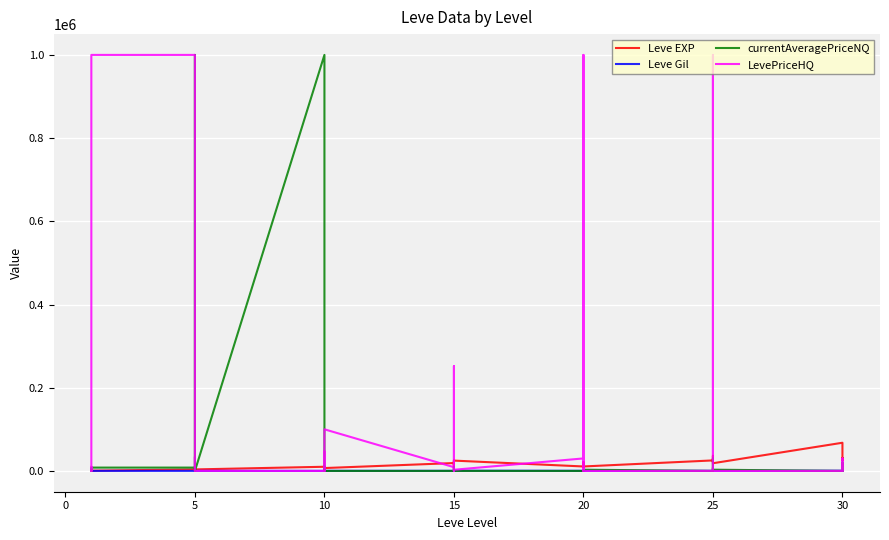

What is the average value of the Leve Gil series?

240.1